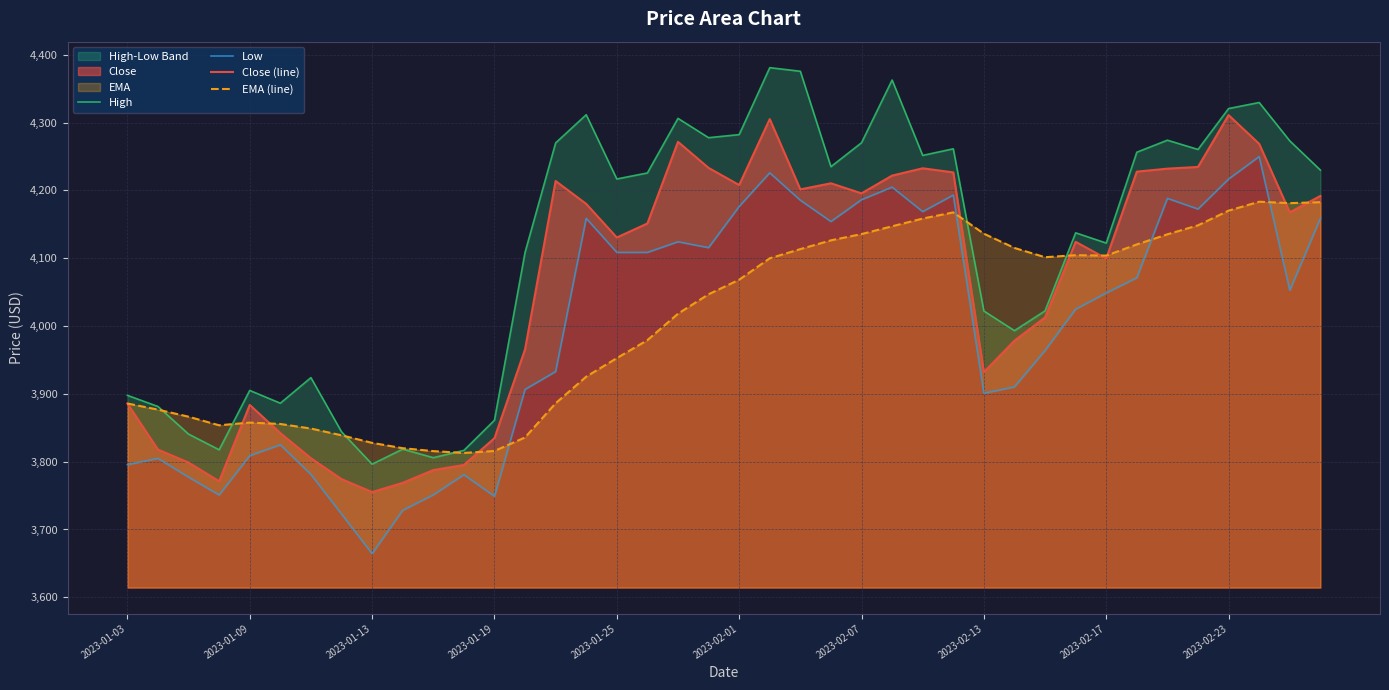

True or false: Close (line) and High cross at least once.

False